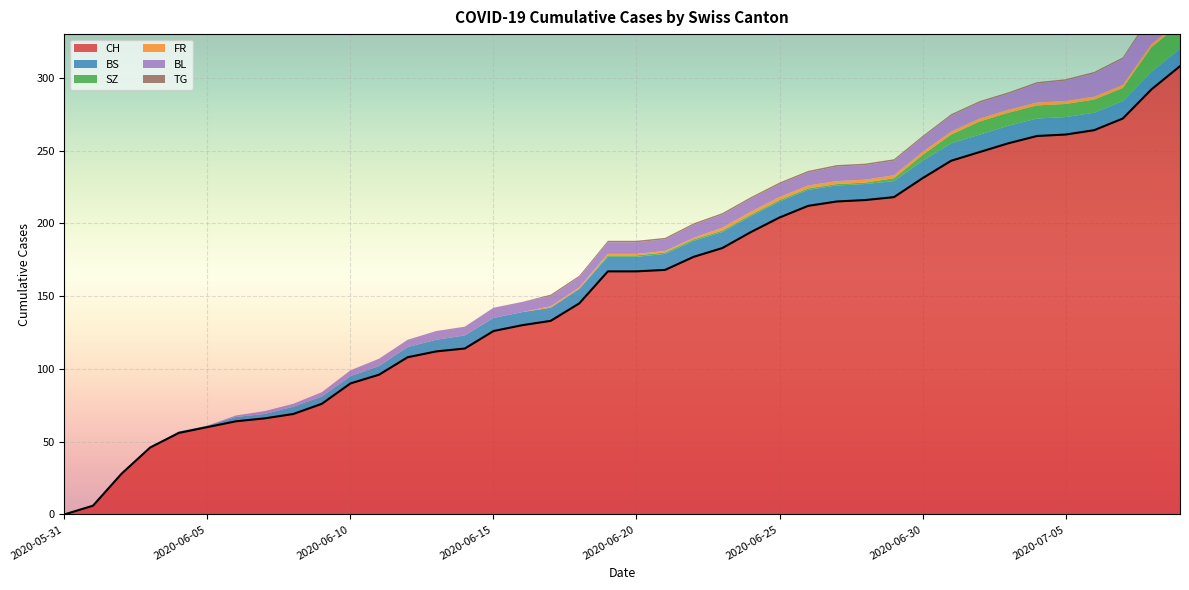

How many positive values does the FR series have?

23